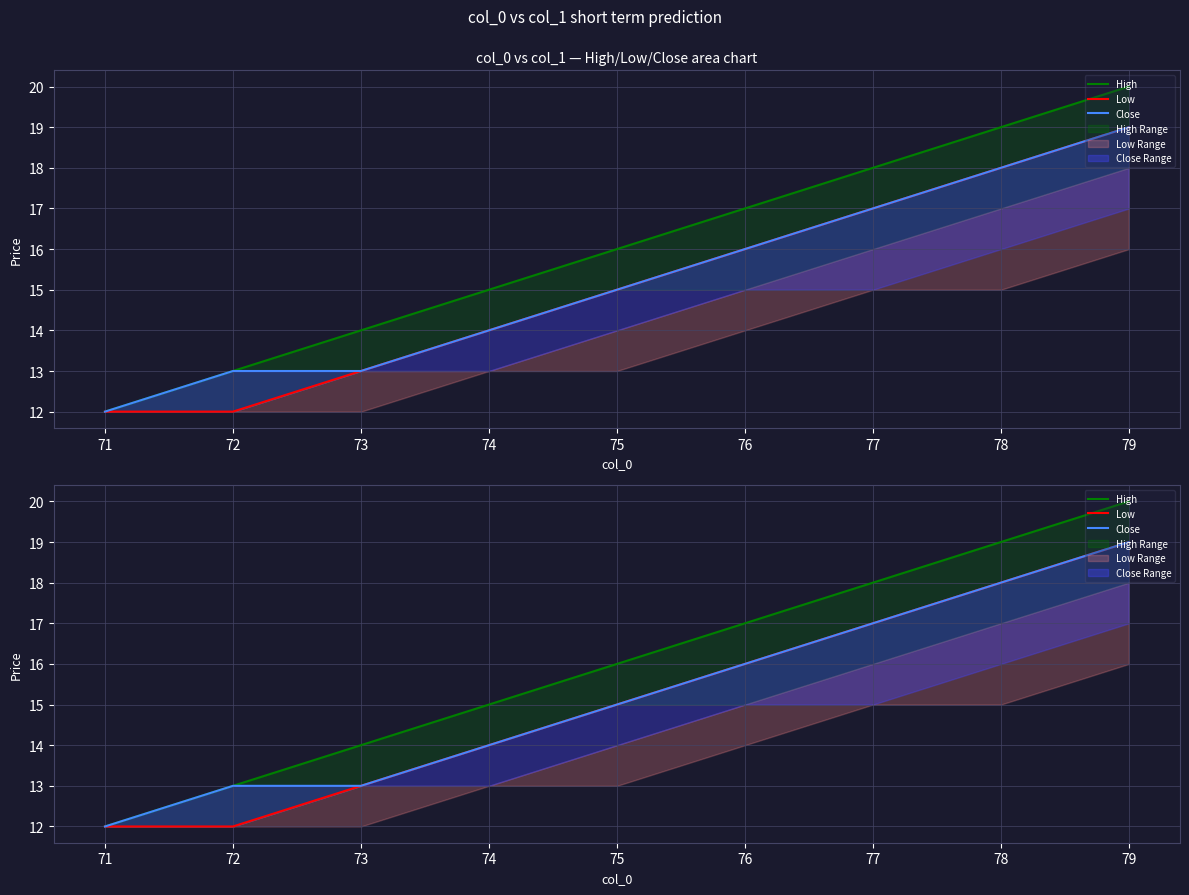

What is the value of the Low point at the 4th from the left?

14